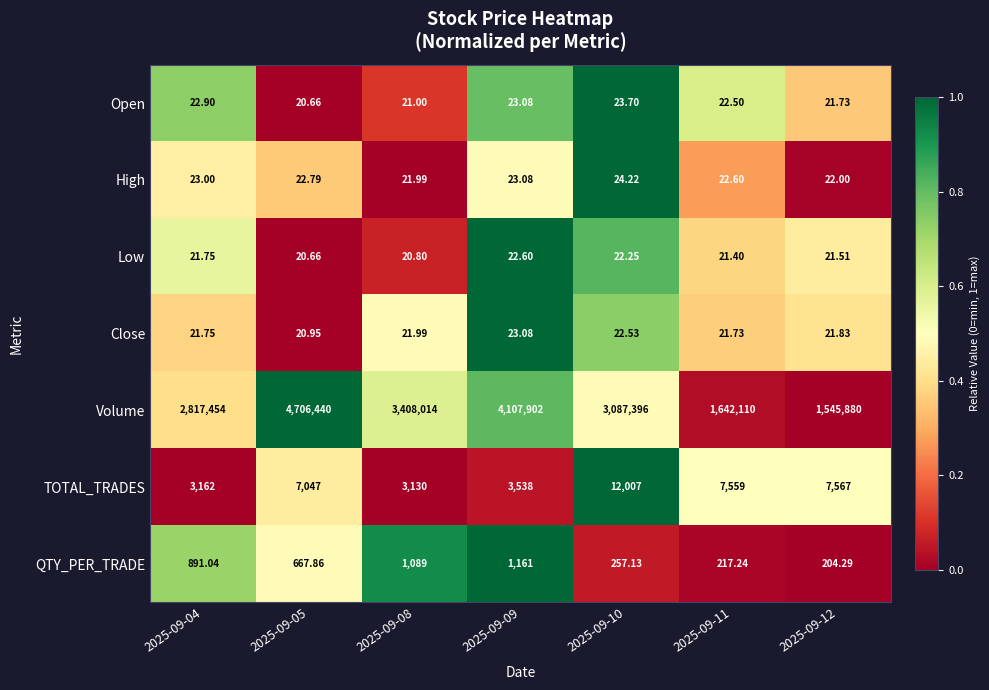

Which series has the largest total across all categories?

Volume